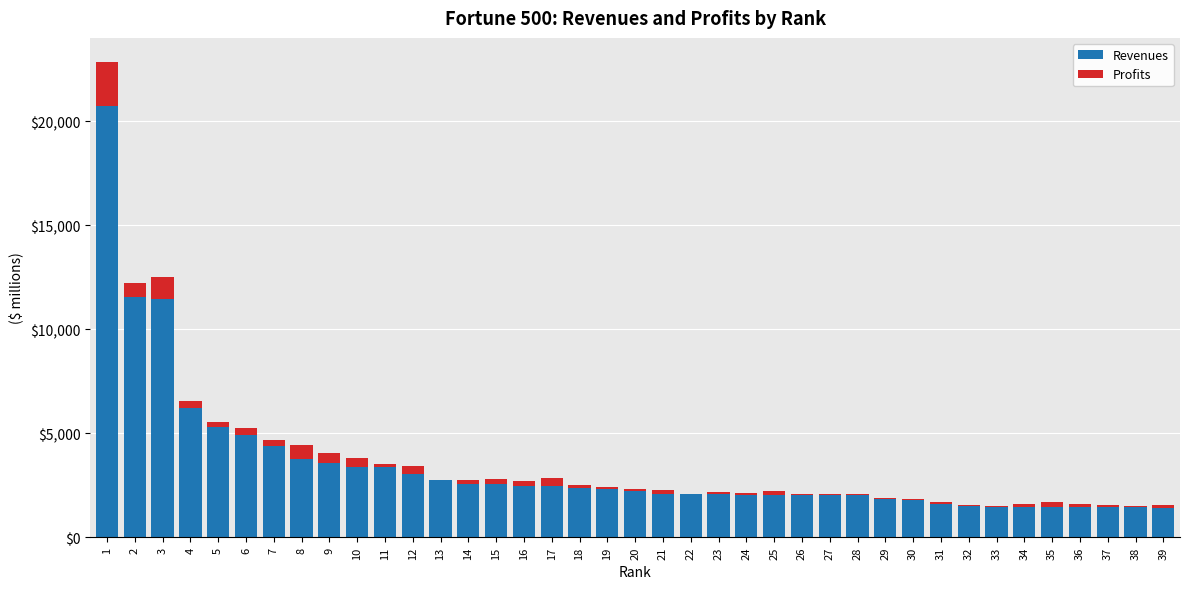

What is the maximum value for Revenues?

20734.0